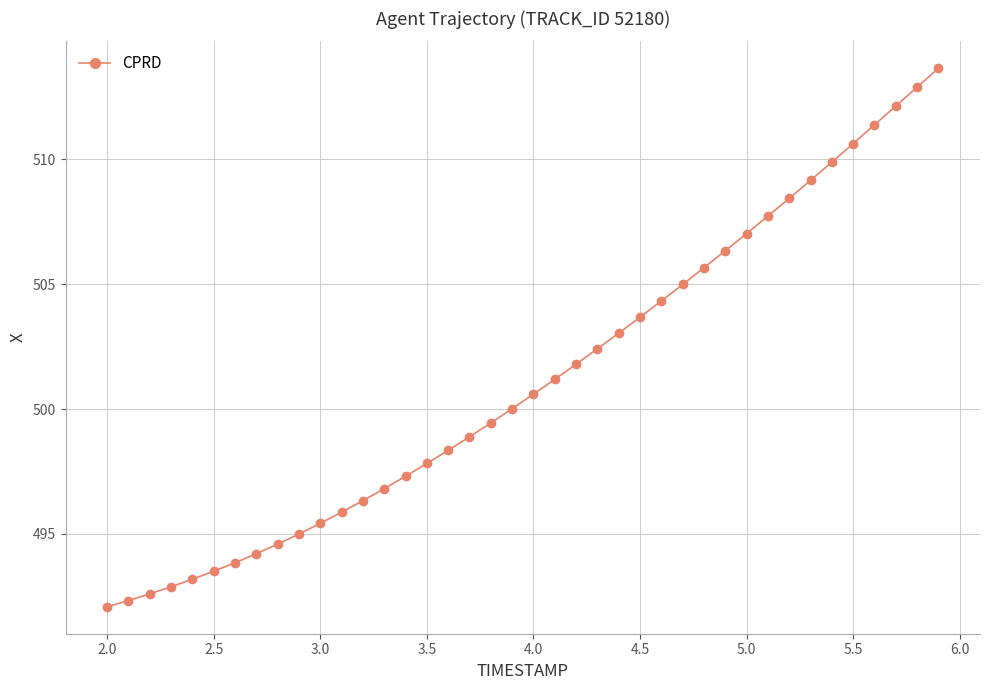

What is the range of X values (max minus min)?

3.9